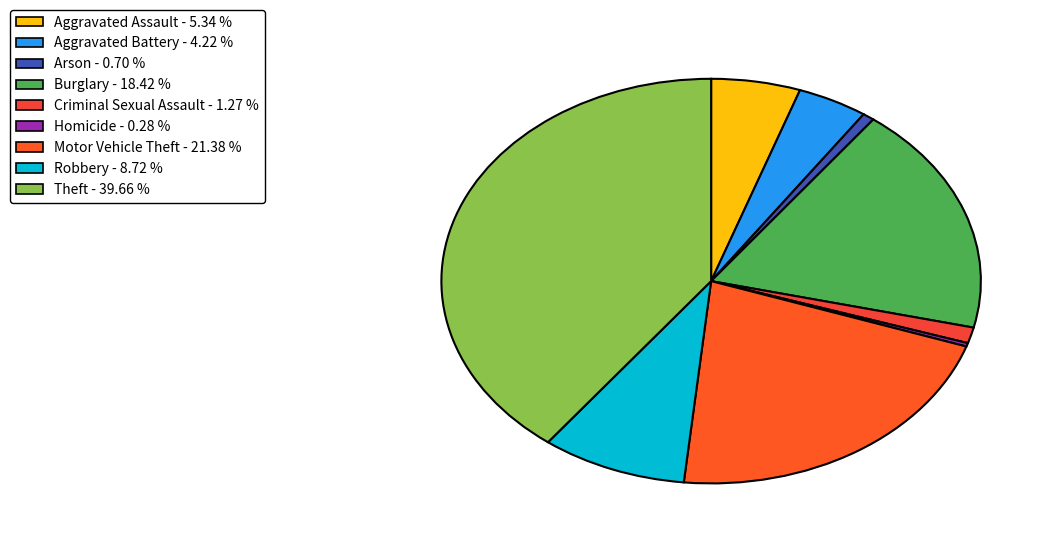

To the nearest percent, what is the average slice percentage?

11%